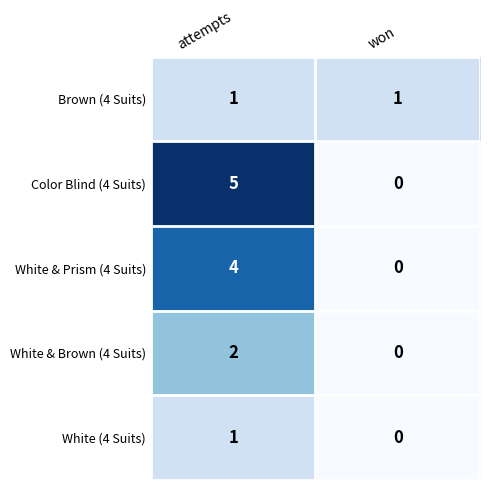

The value of White & Prism (4 Suits) at attempts is 6. True or false?

False